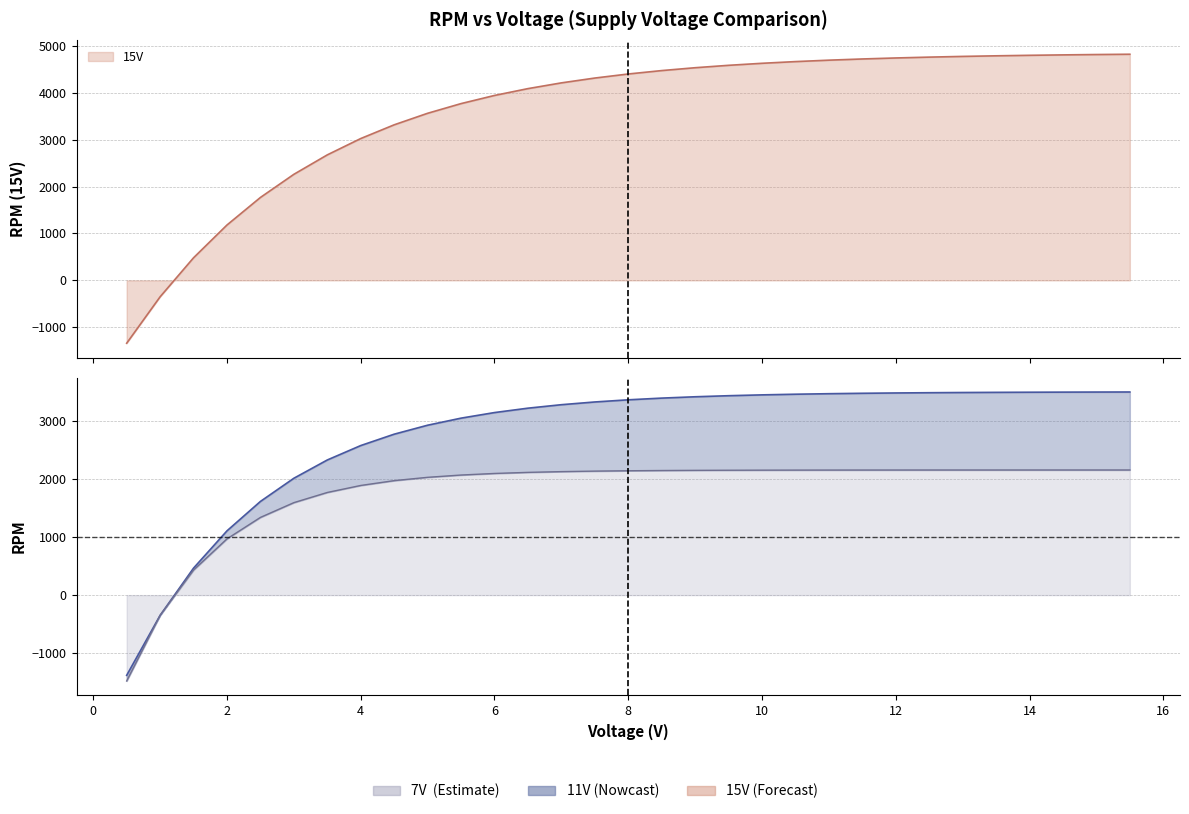

The y_15V series shows 1500.4 at 4. True or false?

False